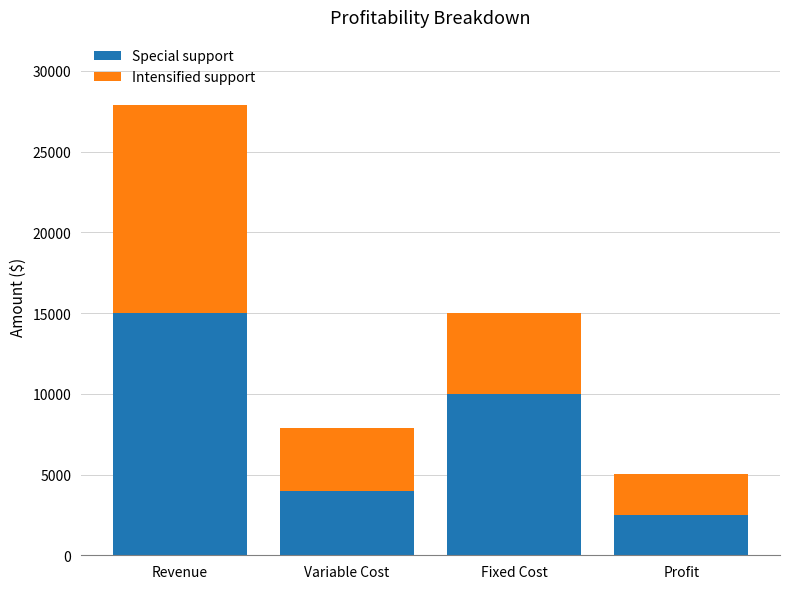

How many bars are there in total?

4